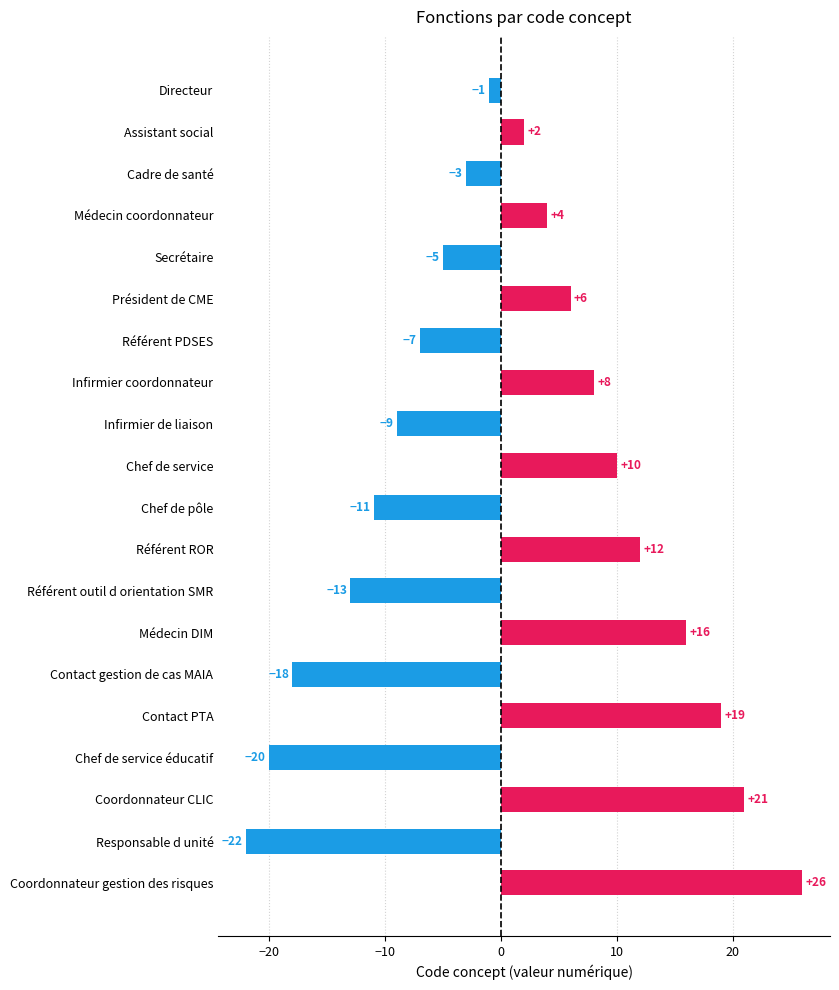

List the labels in order of value, smallest first.

Responsable d unité, Chef de service éducatif, Contact gestion de cas MAIA, Référent outil d orientation SMR, Chef de pôle, Infirmier de liaison, Référent PDSES, Secrétaire, Cadre de santé, Directeur, Assistant social, Médecin coordonnateur, Président de CME, Infirmier coordonnateur, Chef de service, Référent ROR, Médecin DIM, Contact PTA, Coordonnateur CLIC, Coordonnateur gestion des risques